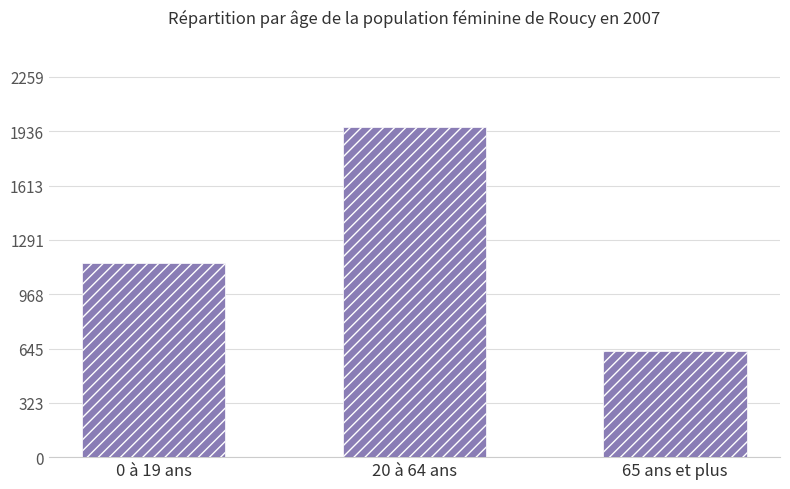

Reading left to right, list all the values displayed in this chart.

1151	1964	628